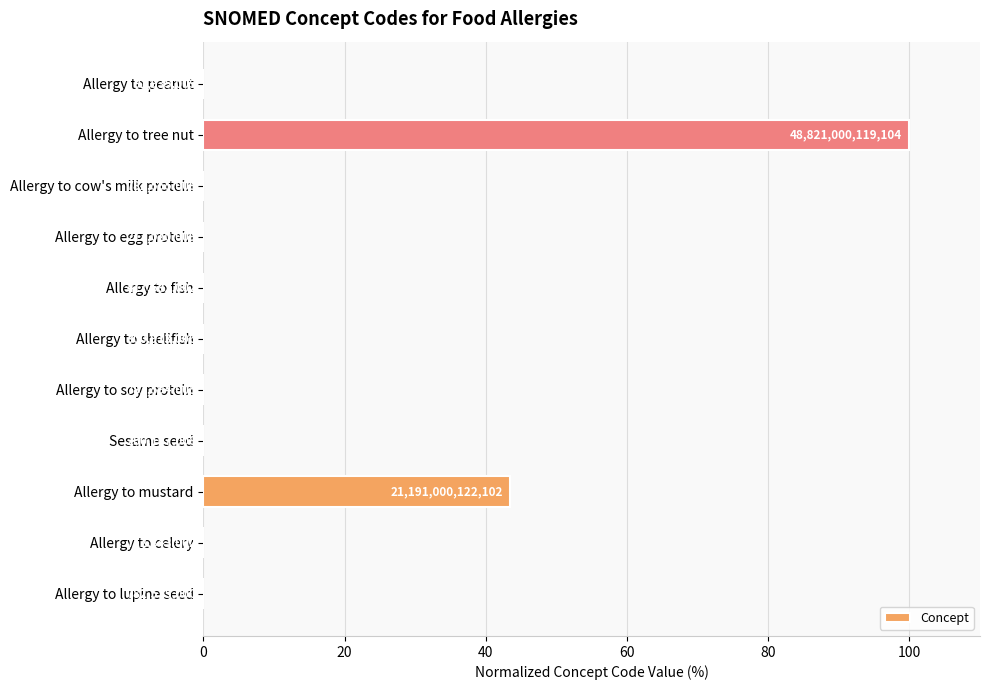

Are the bars horizontal?

Yes